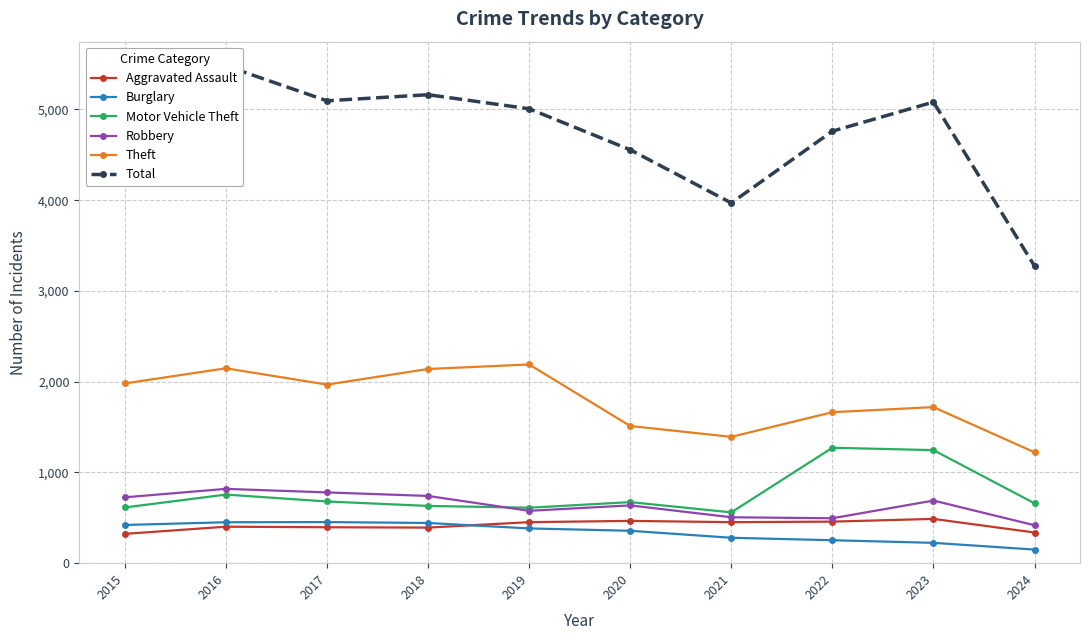

The Theft series shows 706 at 2024. True or false?

False